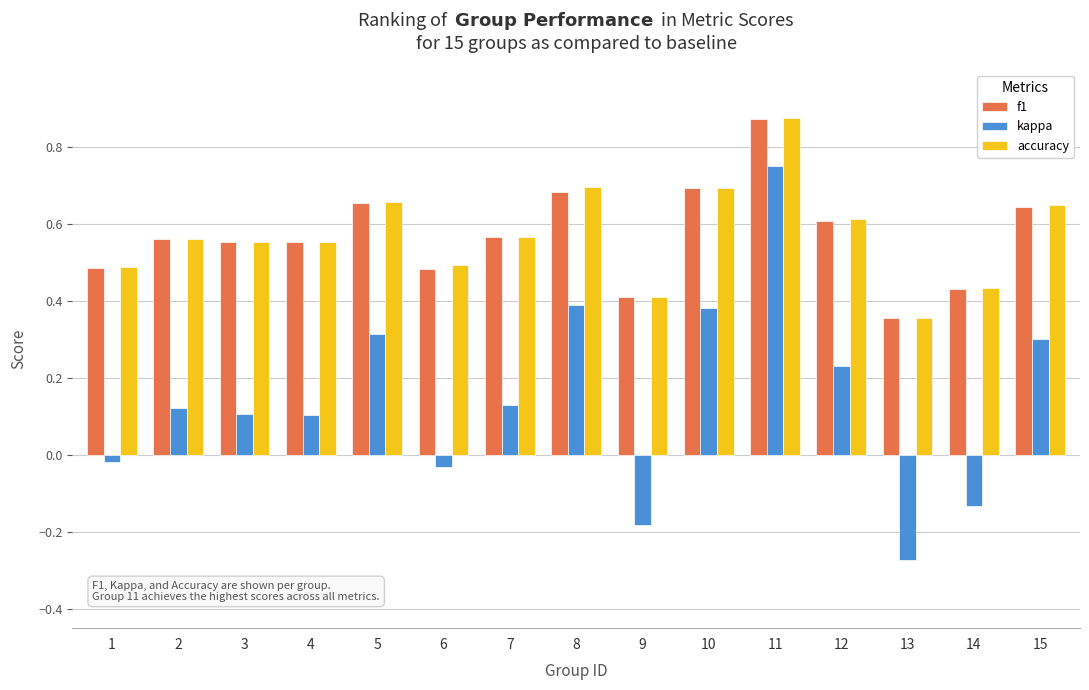

Which category has the highest value across all series?

11